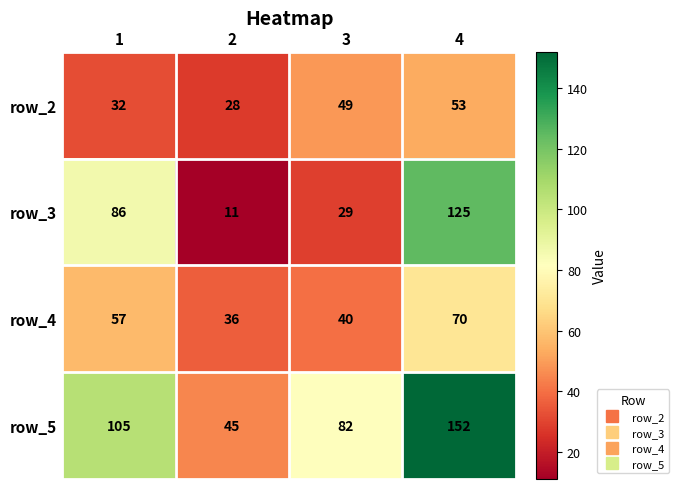

At 1, list the series in order from largest to smallest.

row_5, row_3, row_4, row_2